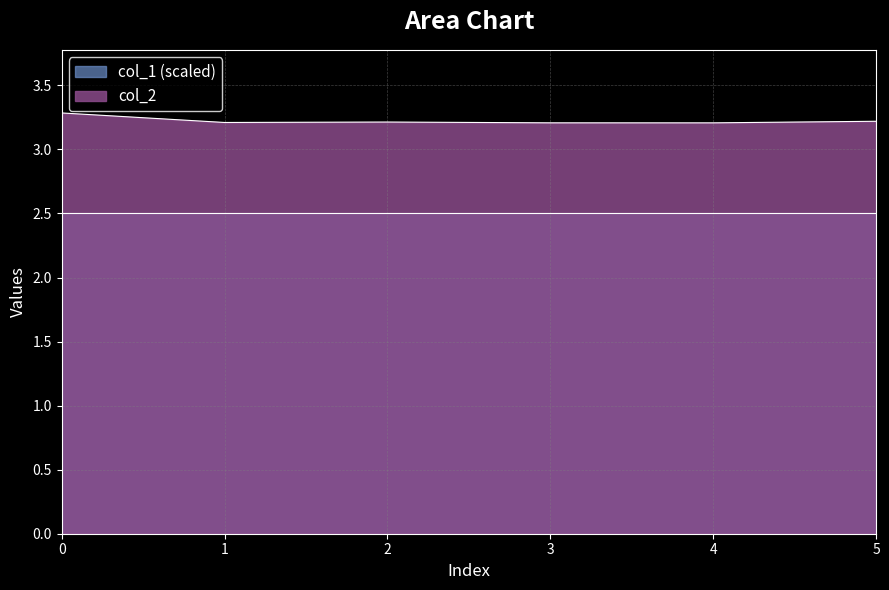

The col_2 series shows 3.2 at 1. True or false?

True